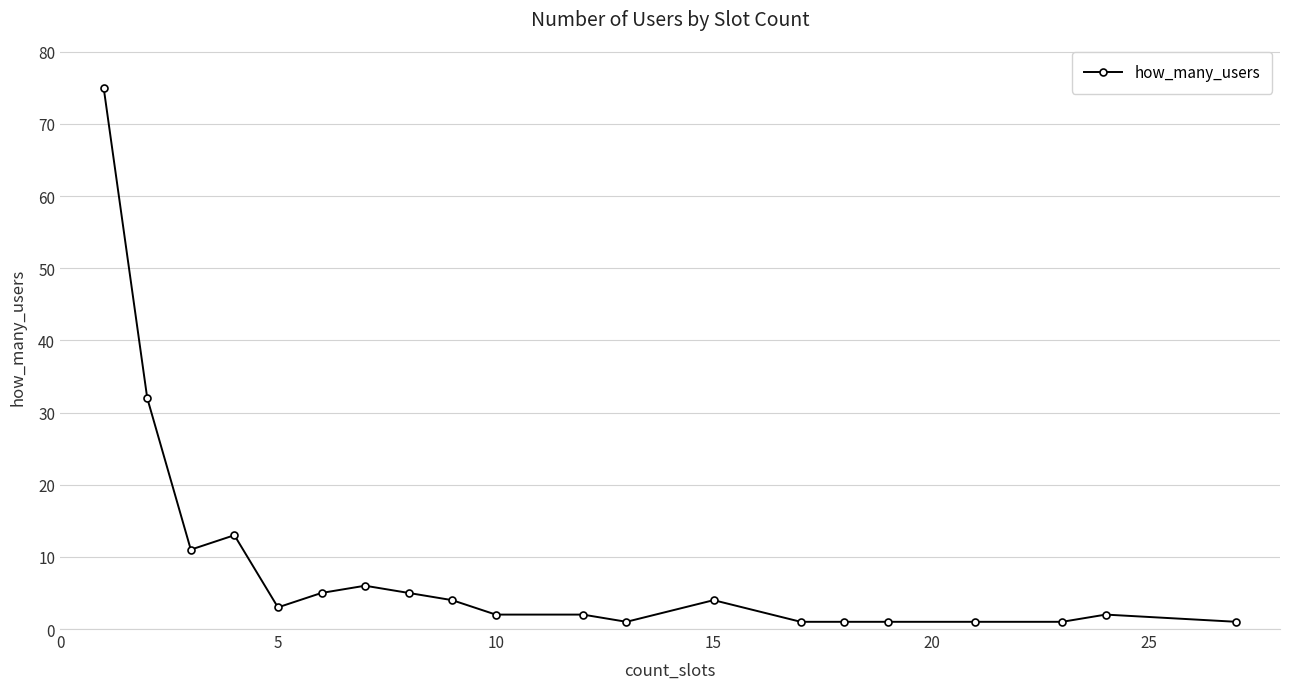

What is the average value?

9